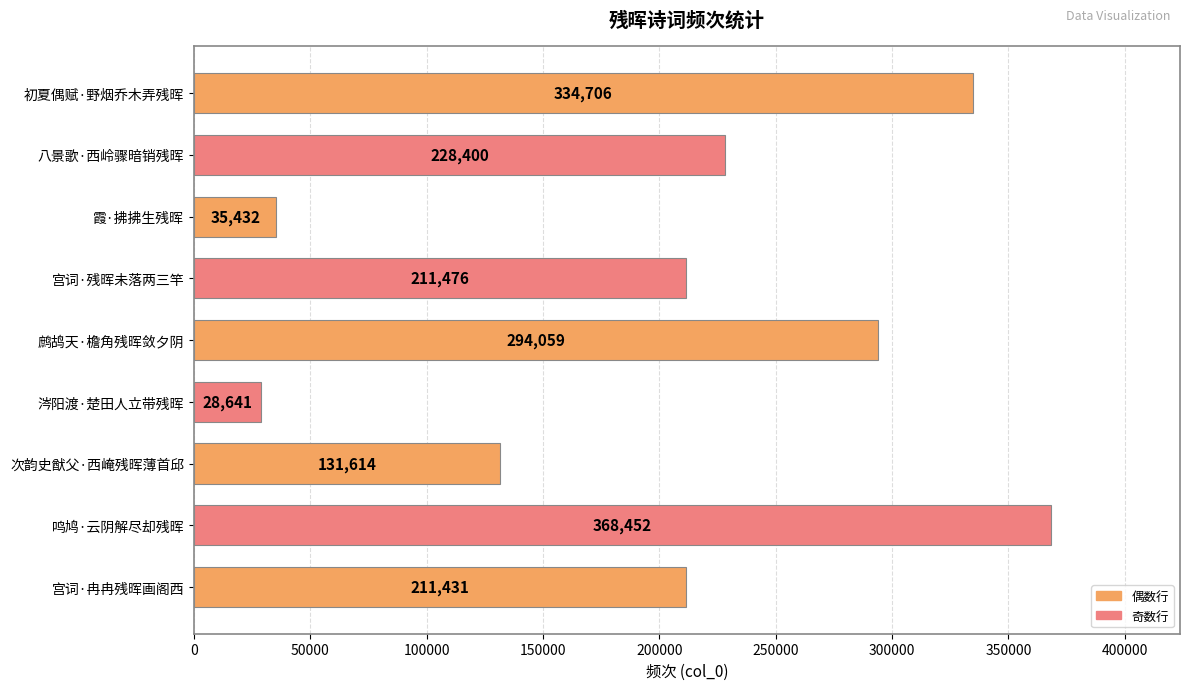

What is the value of the 8th bar from the top?

368452